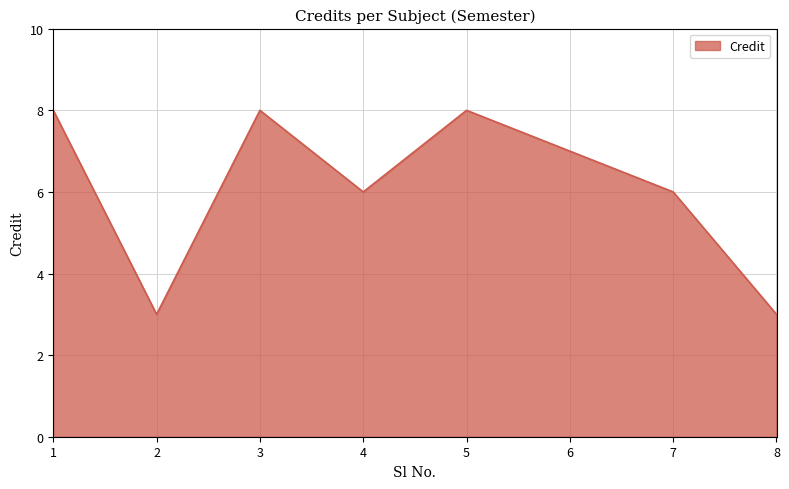

What is the maximum value shown in the chart?

8